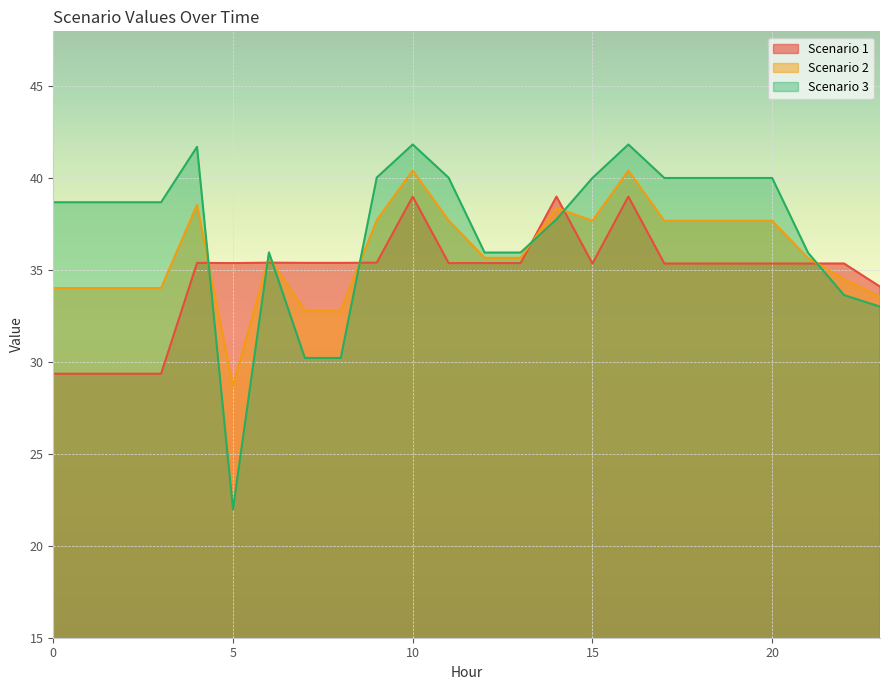

Does the chart display data point markers on the line(s)?

No